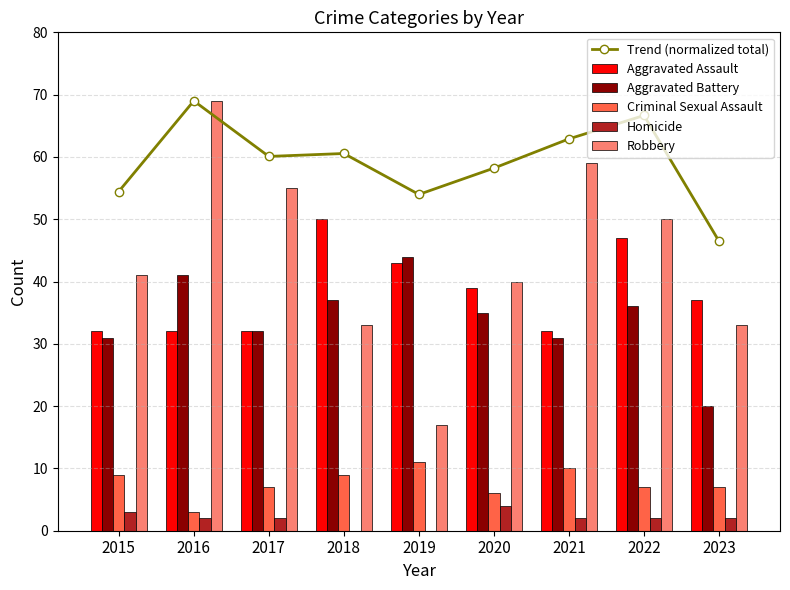

Which series changed the most between 2021 and 2022?

Aggravated Assault